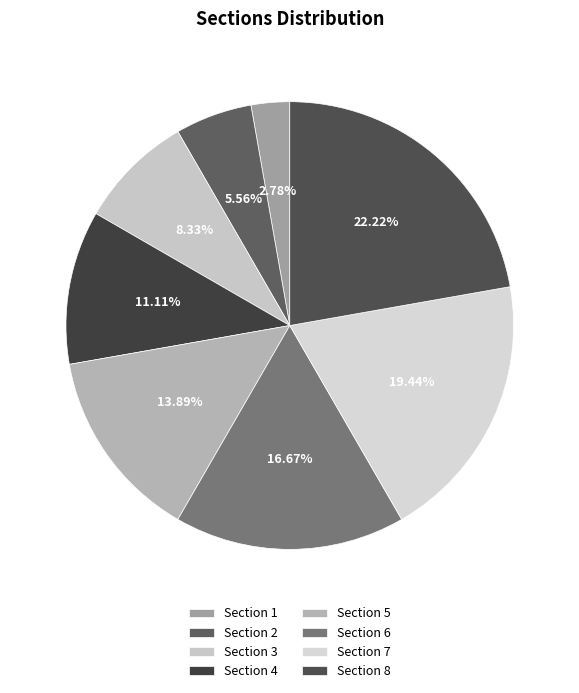

Does any single category account for the majority?

No